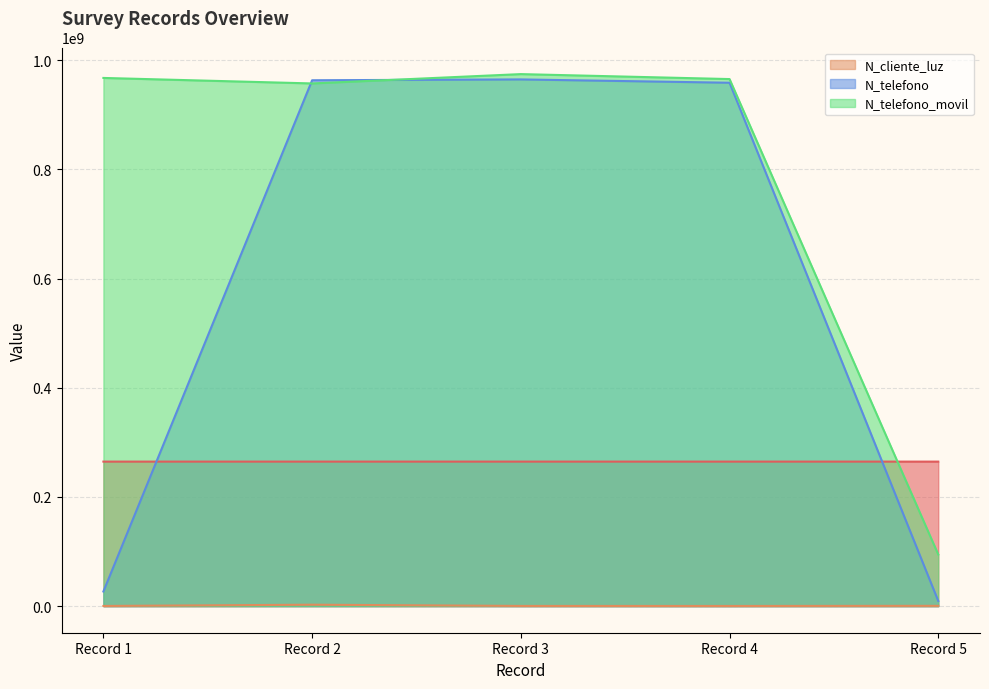

Read the N_cliente_luz value at Record 1, to the nearest 100.

268700